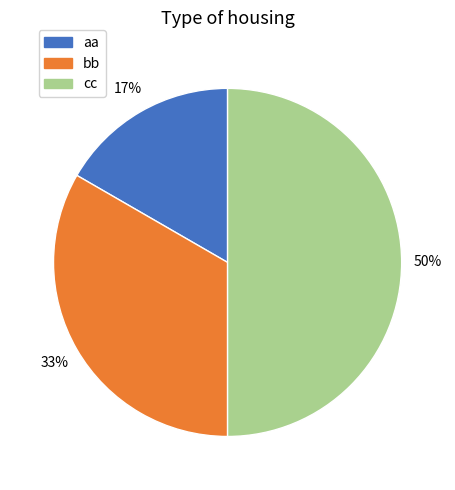

The aa slice represents 17% of the pie. True or false?

True